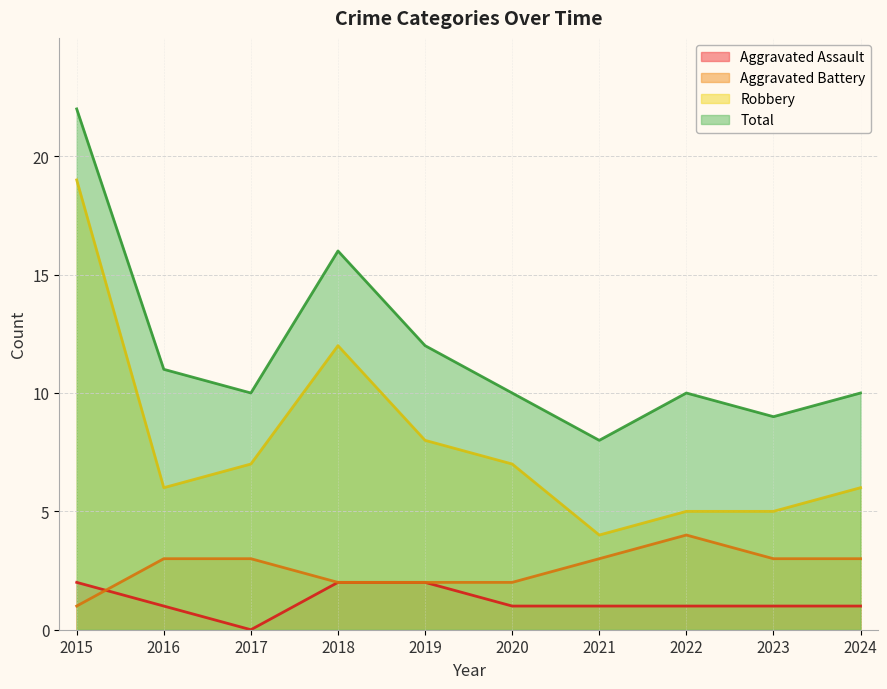

At which category is the sum across all series the highest?

2015